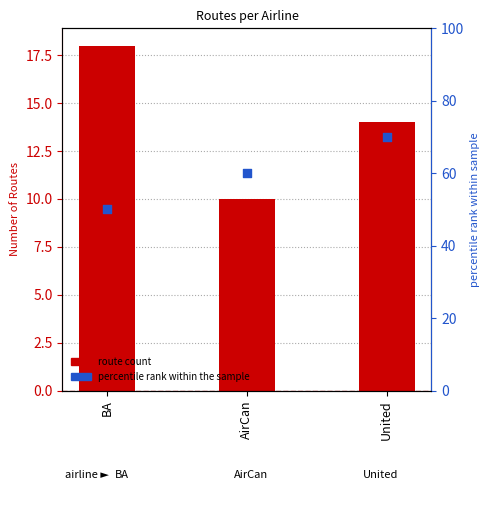

At which category is the sum across all series the highest?

United